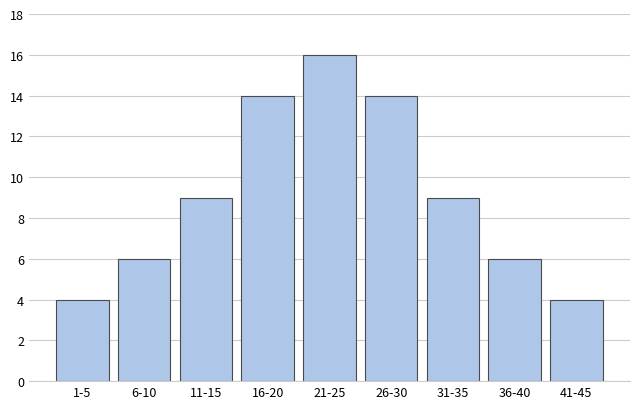

Reading left to right, extract all data points from this chart.

4	6	9	14	16	14	9	6	4